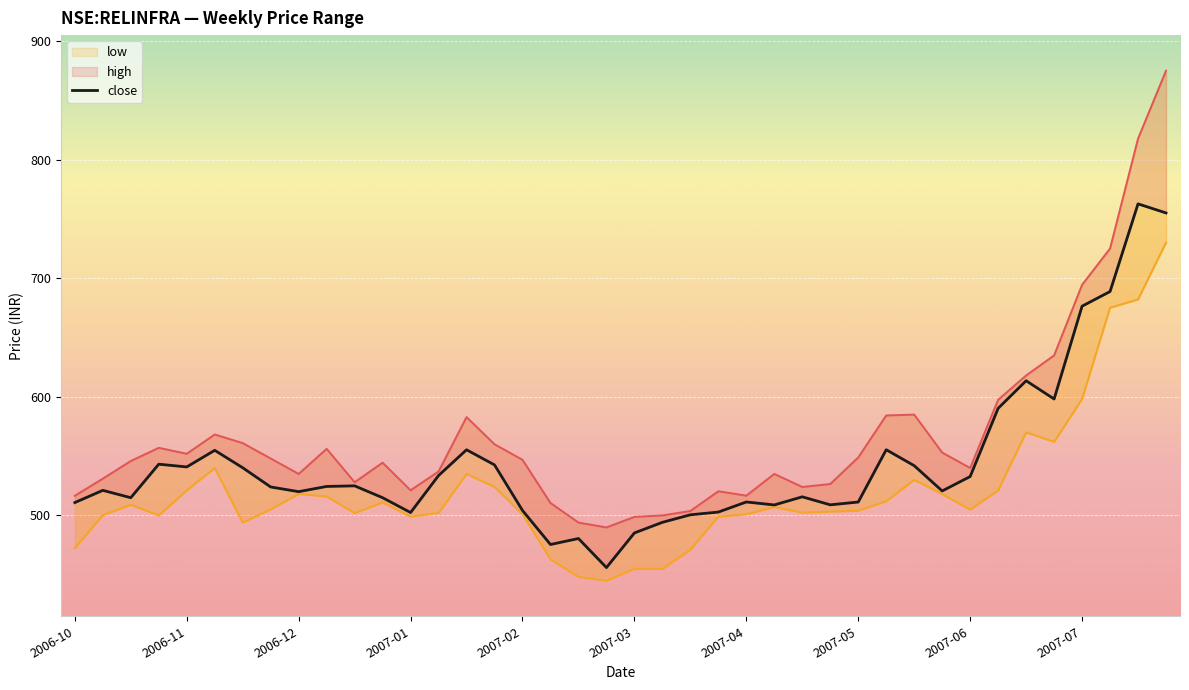

What is the average value of the high series?

567.1